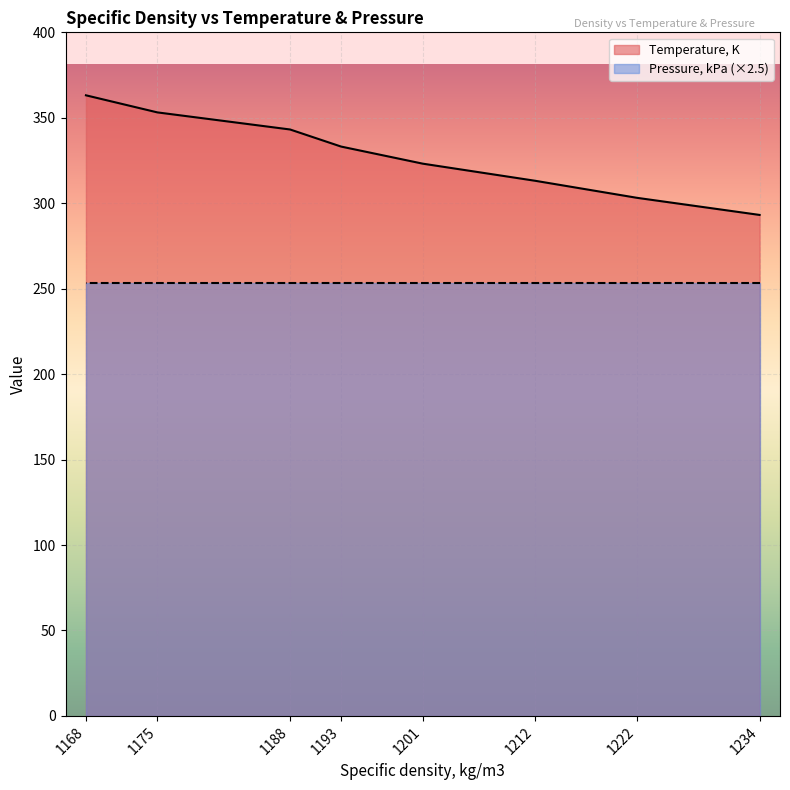

Is it true that the value at 1168 is 363.1?

True